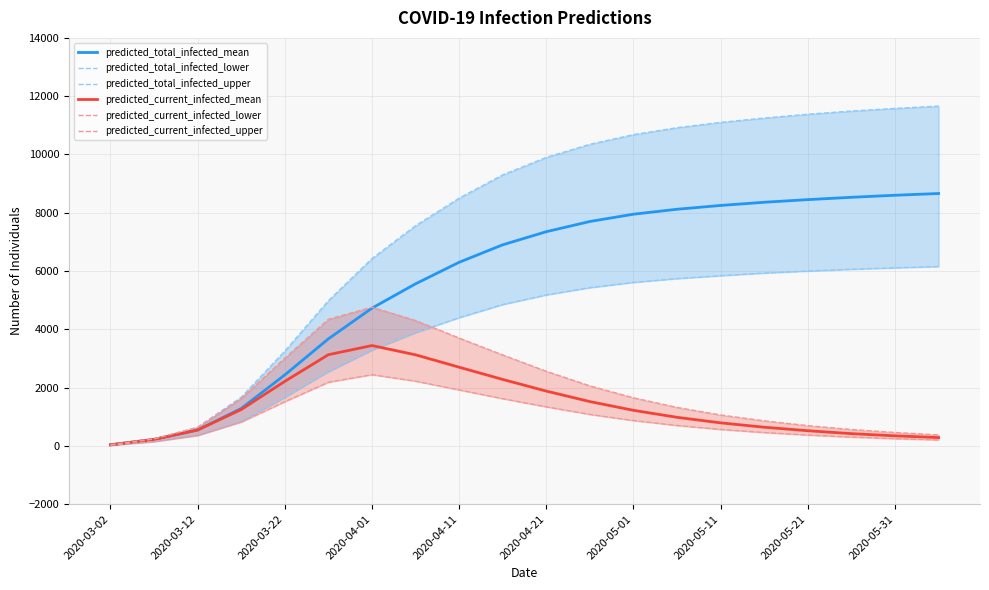

After their last crossing, which series has the higher values: predicted_current_infected_upper or predicted_total_infected_mean?

predicted_total_infected_mean